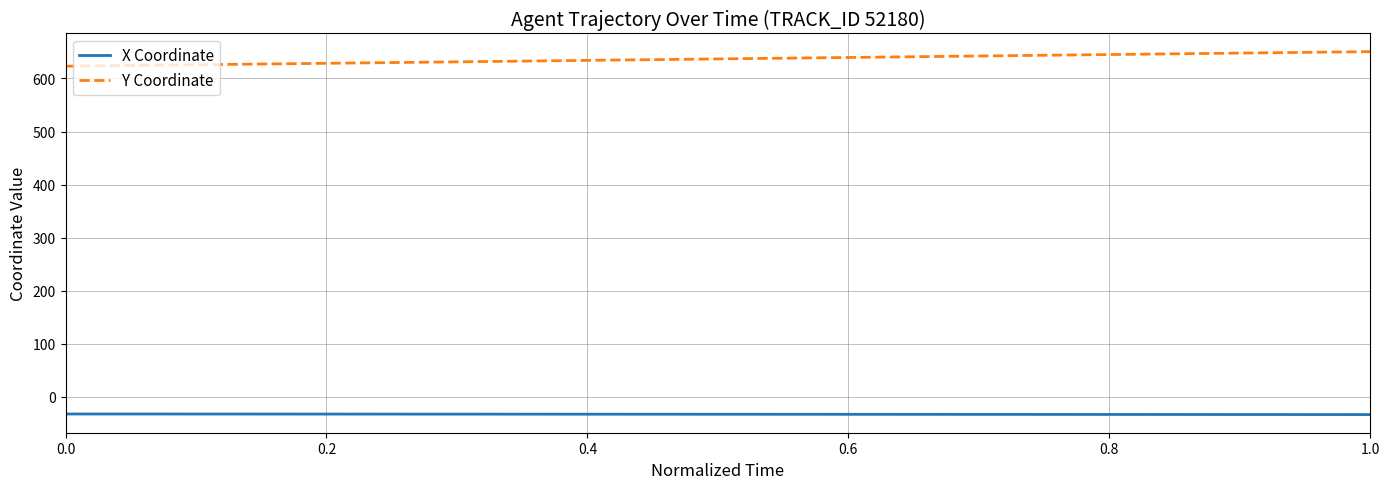

True or false: X Coordinate and Y Coordinate cross at least once.

False